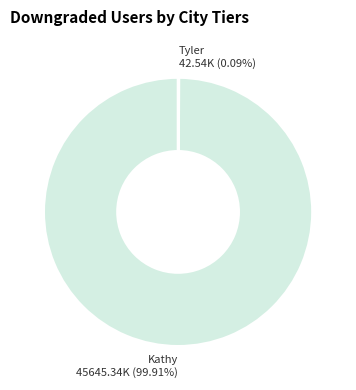

Is there any slice that represents more than half of the pie?

Yes